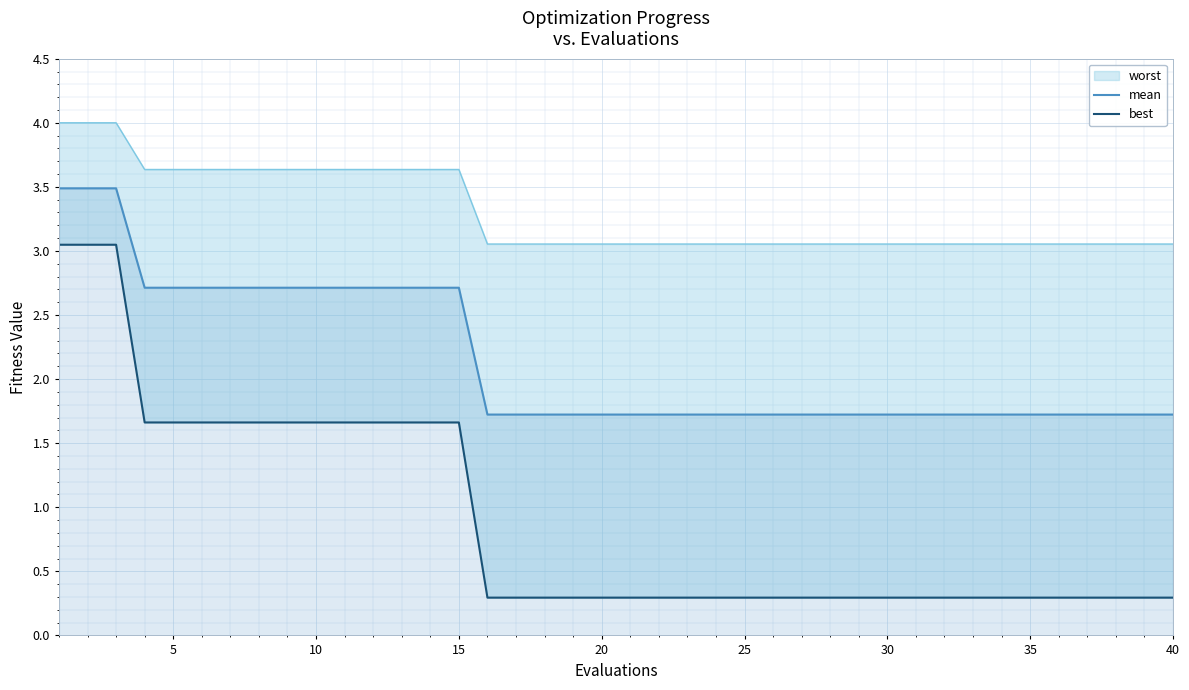

How many lines are shown in the chart?

1